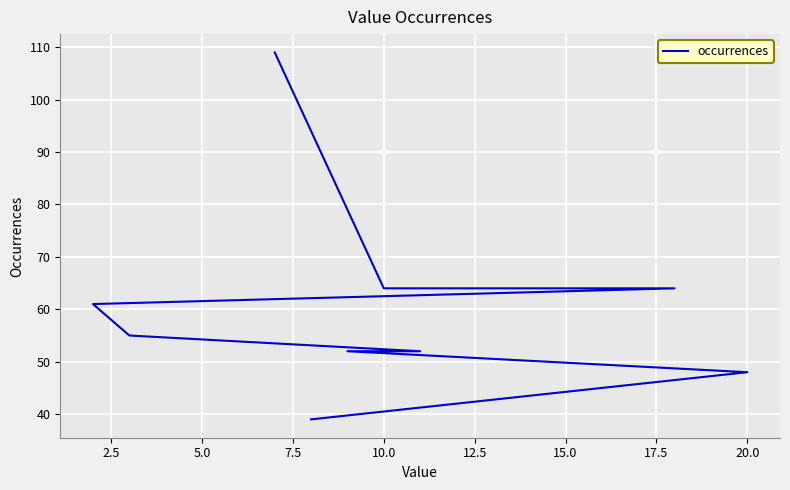

What is the difference between the values at 5.0 and 15.0?

12